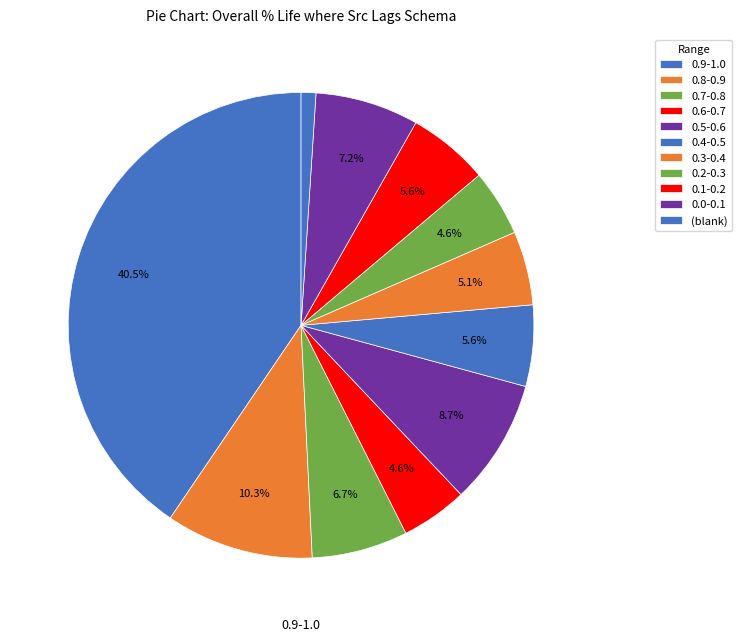

How many segments does this pie chart have?

11